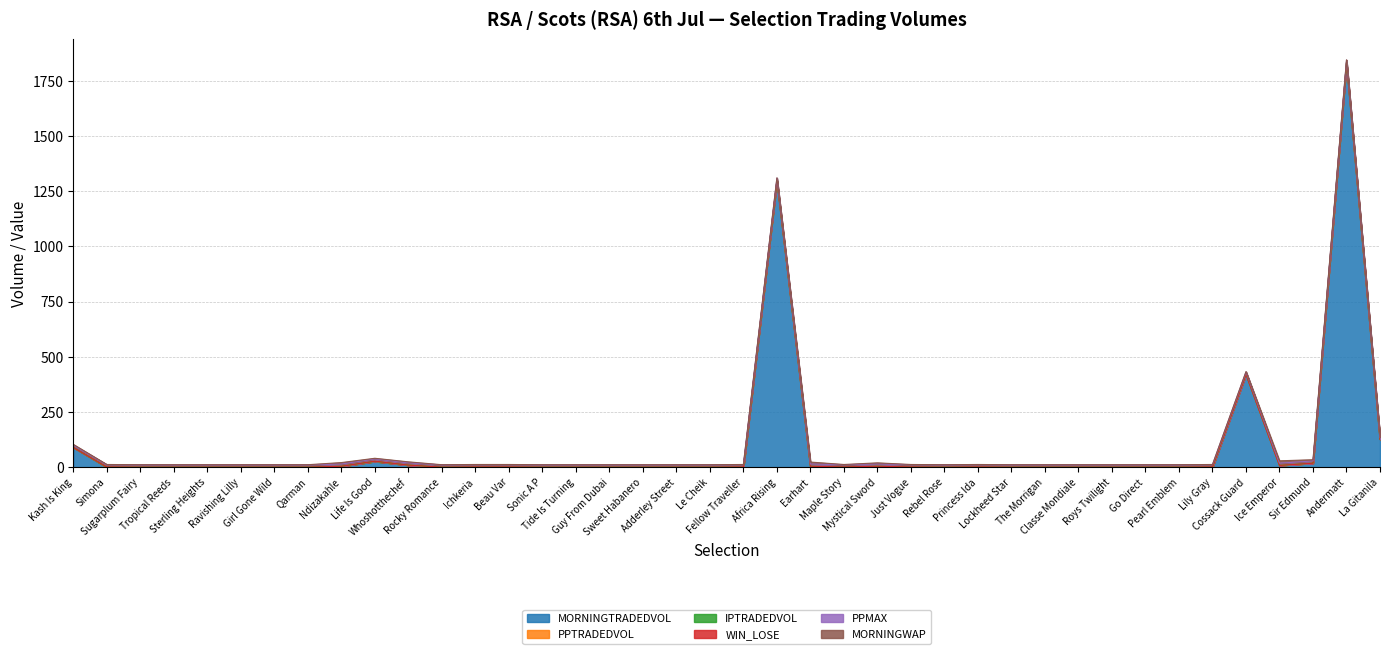

Does the chart have visible grid lines?

Yes